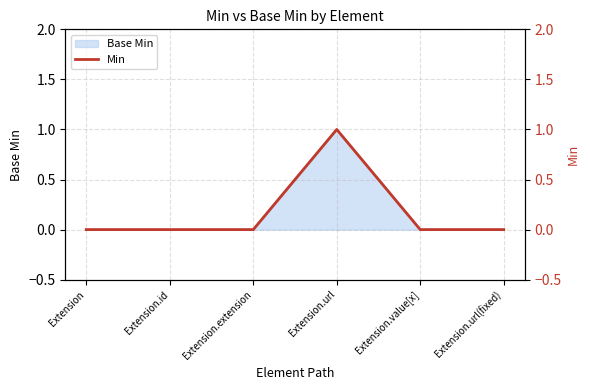

What is the label of the 2nd point from the left?

Extension.id